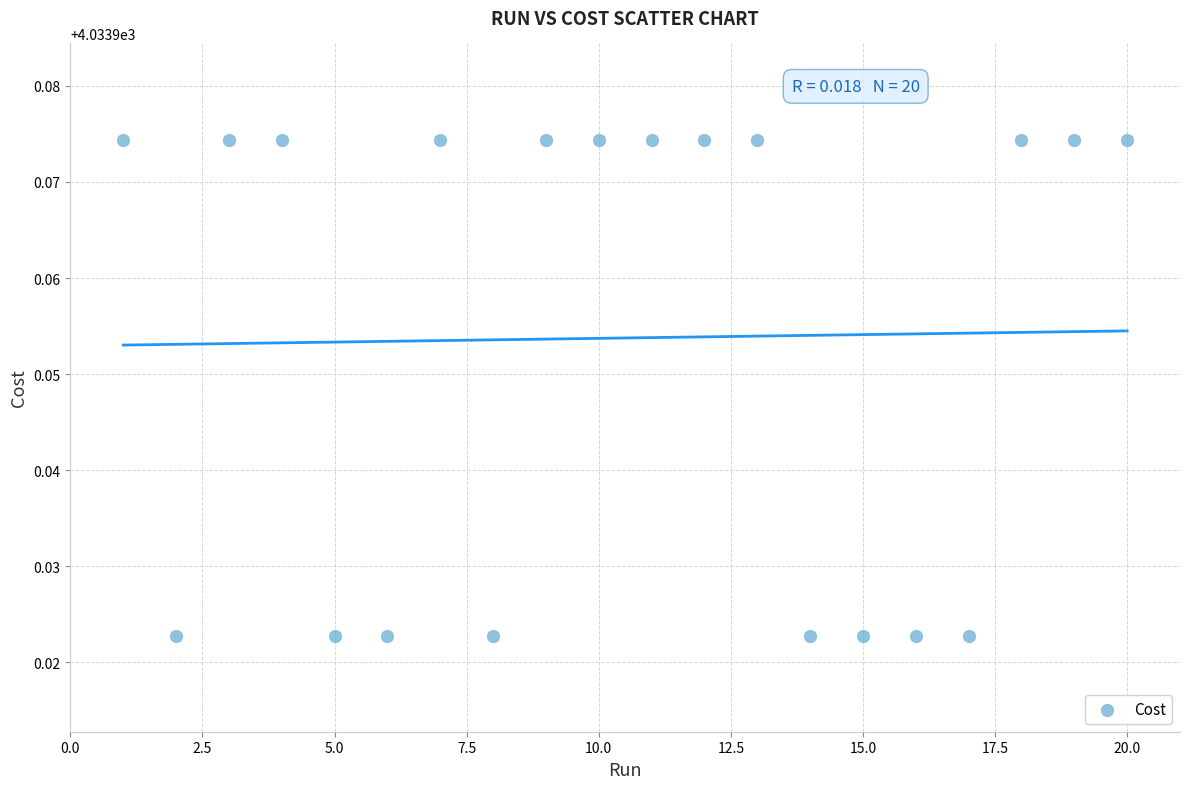

What is the range of X values (max minus min)?

19.0